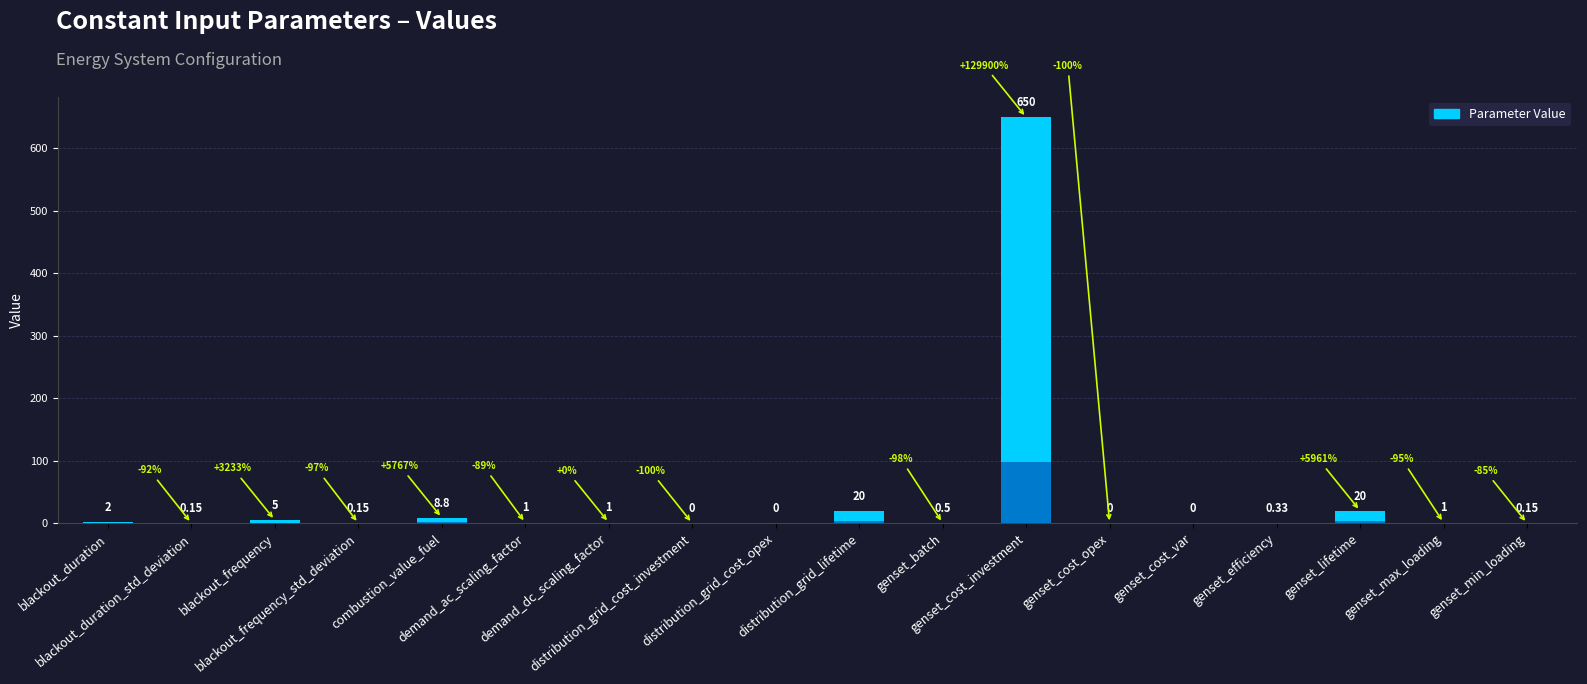

What is the change in value from combustion_value_fuel to genset_cost_investment?

+641.2